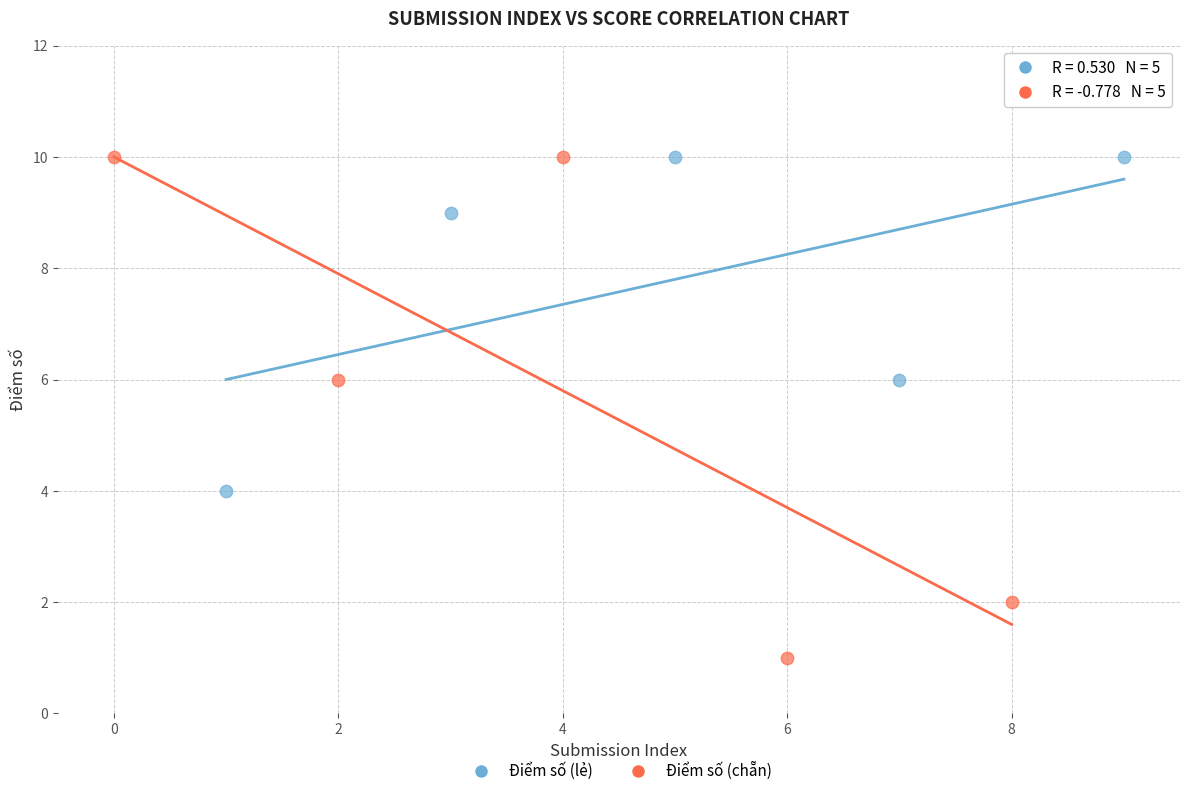

Which series contains the lowest Y value?

Điểm số (chẵn)